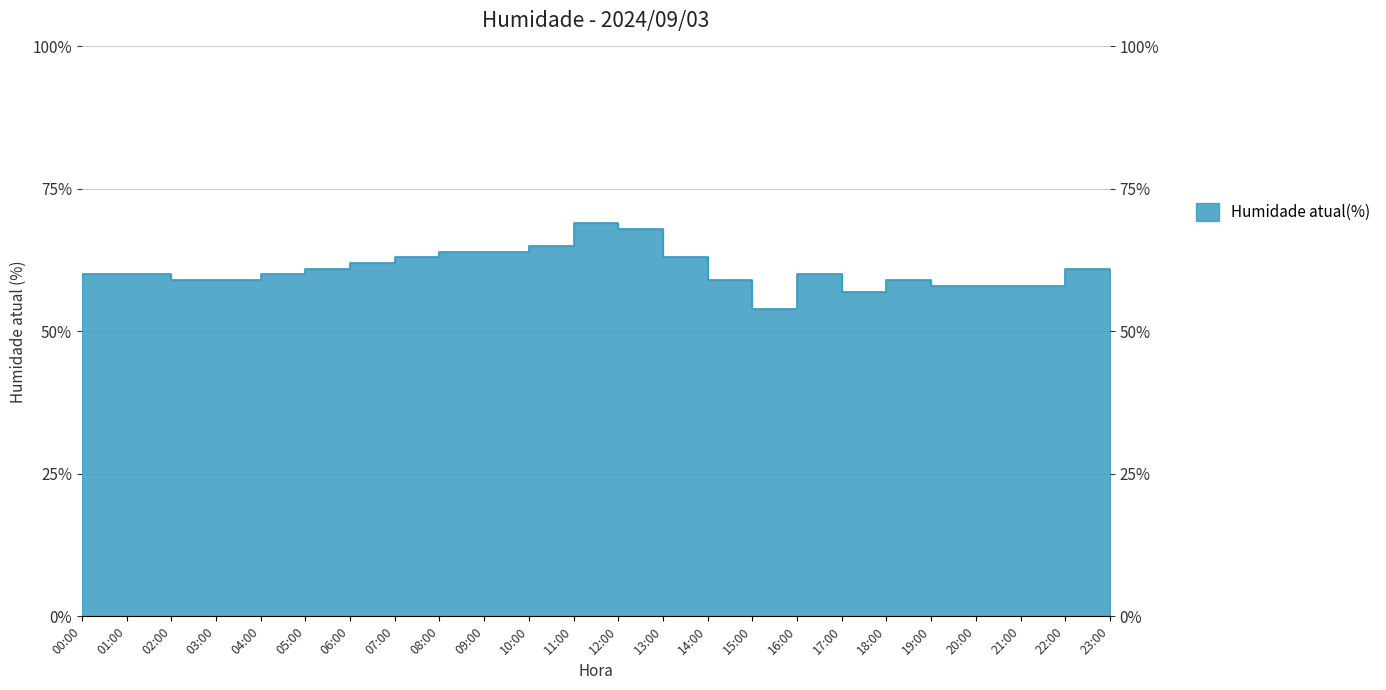

Rank the categories by value from lowest to highest.

15:00, 17:00, 19:00, 20:00, 21:00, 02:00, 03:00, 14:00, 18:00, 00:00, 01:00, 04:00, 16:00, 23:00, 05:00, 22:00, 06:00, 07:00, 13:00, 08:00, 09:00, 10:00, 12:00, 11:00